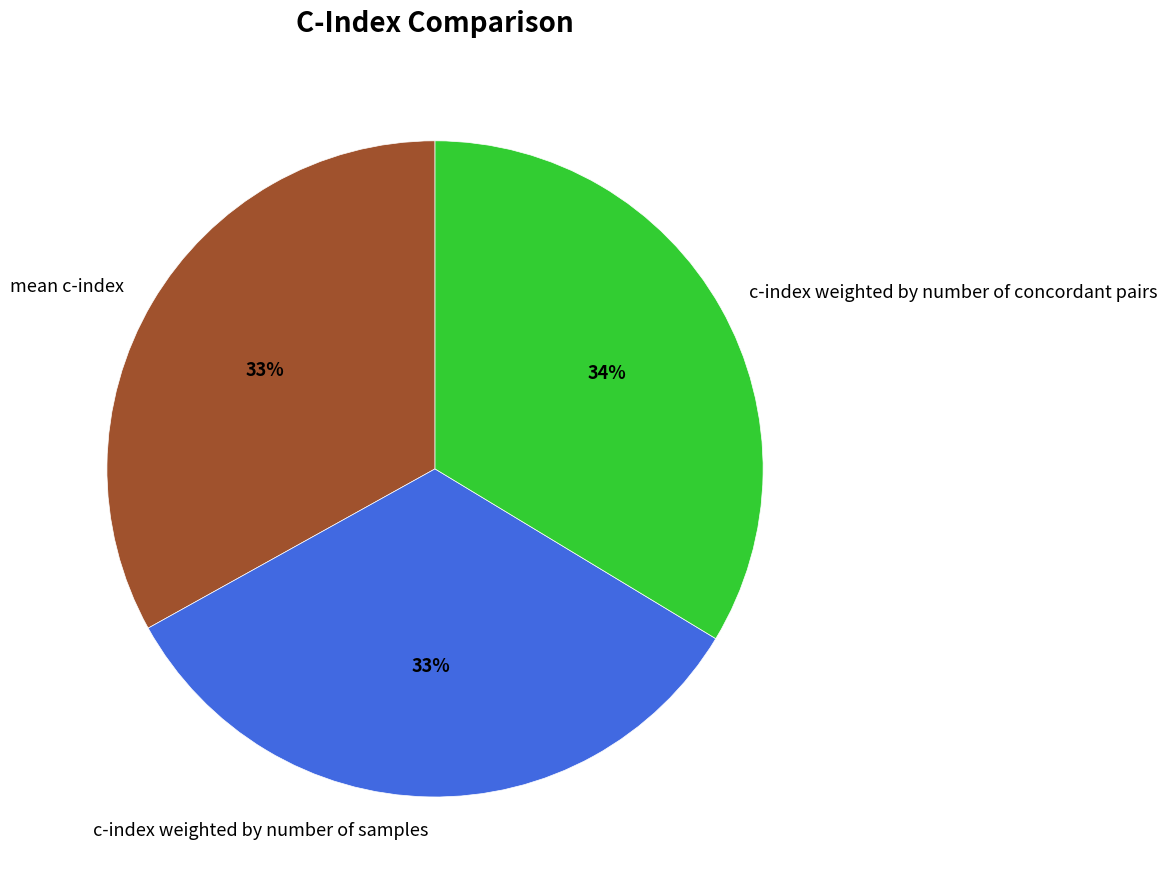

Is the sum of c-index weighted by number of concordant pairs and mean c-index greater than half?

Yes